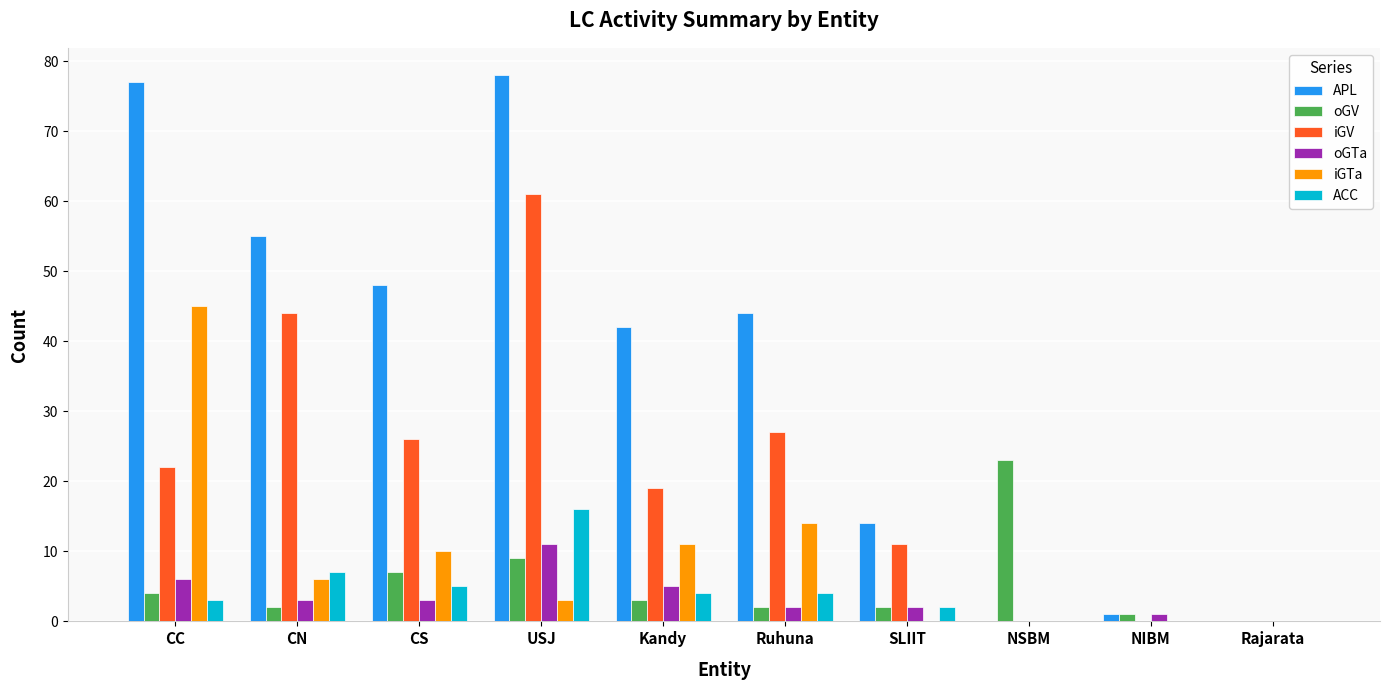

Is it true that oGV equals 2 at CN?

True